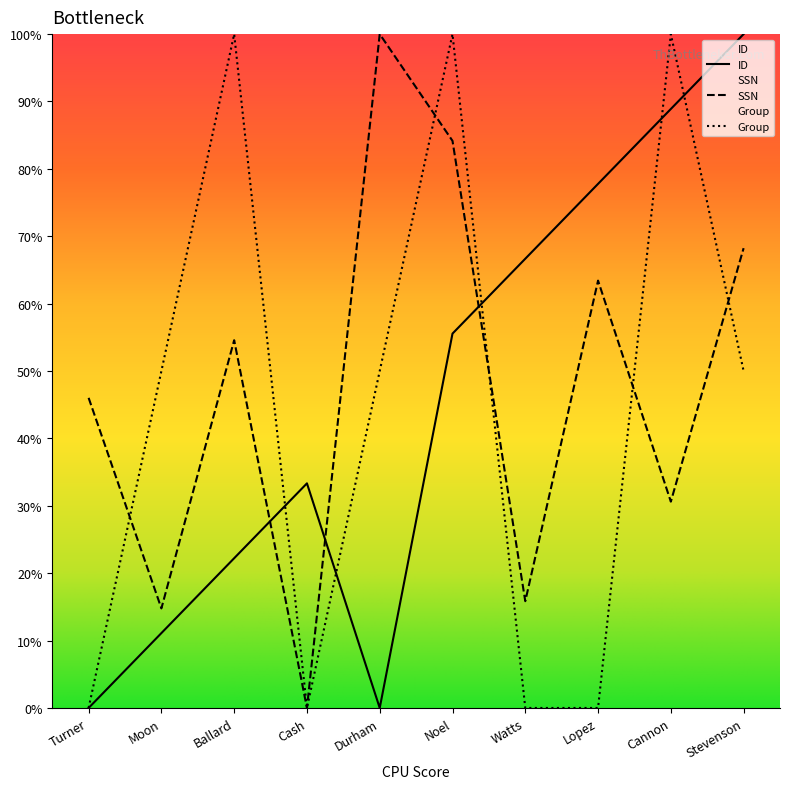

True or false: Group has more than 0 interior local peaks.

True